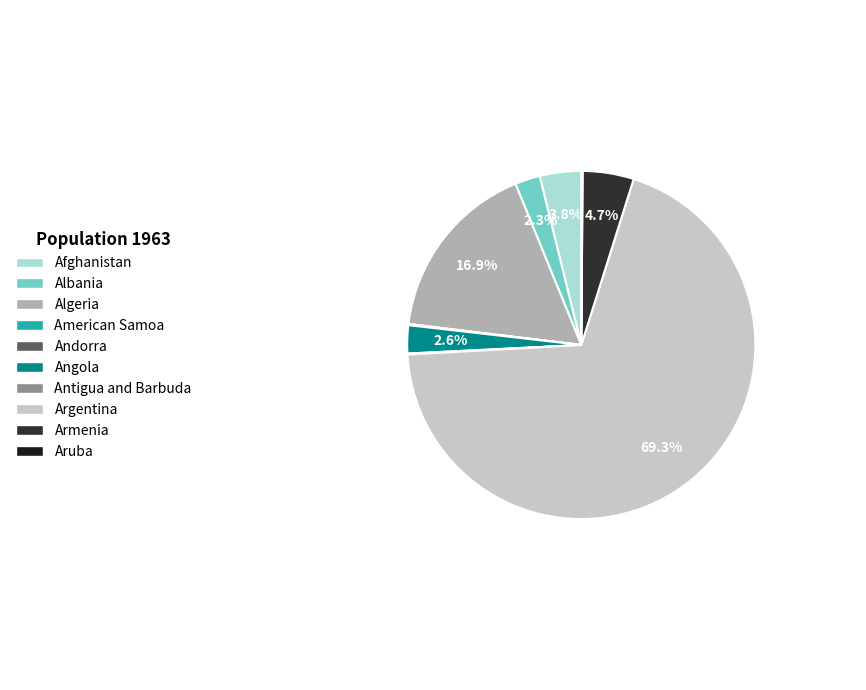

Which category has the smallest portion of the pie?

Andorra